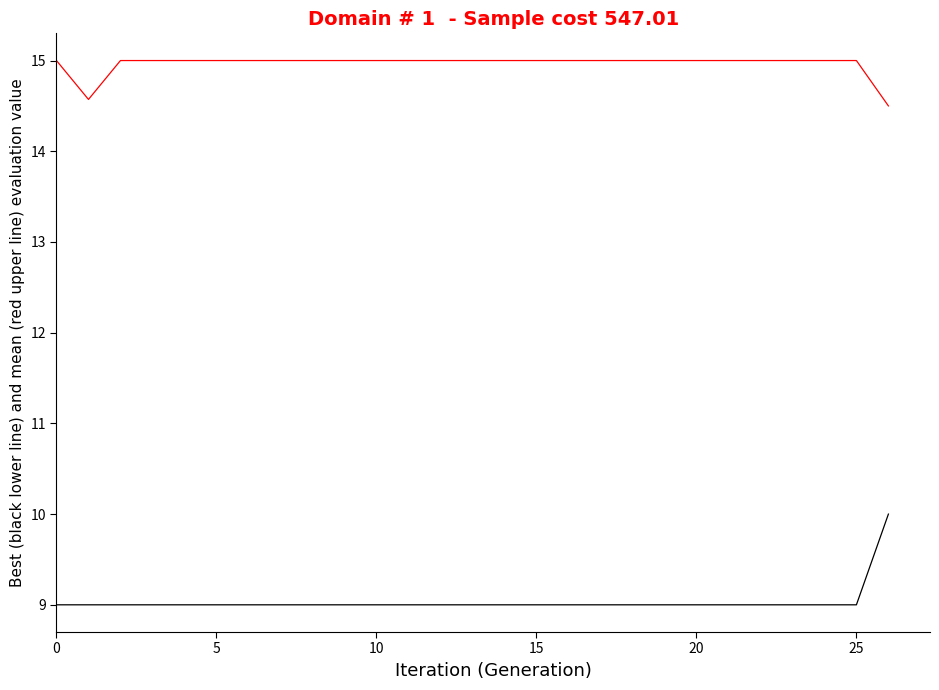

What is the maximum value shown in the chart?

15.0